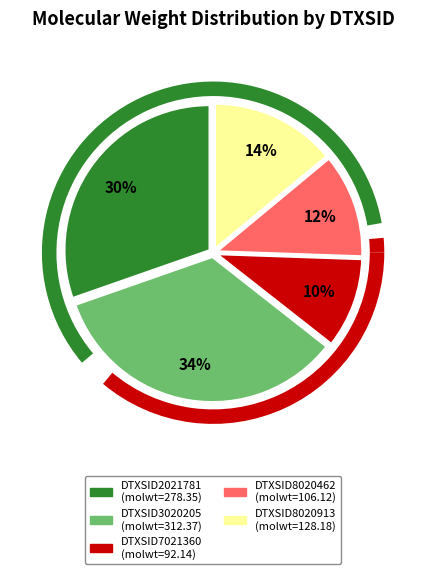

What is the total percentage of DTXSID8020913 and DTXSID3020205?

48.0%